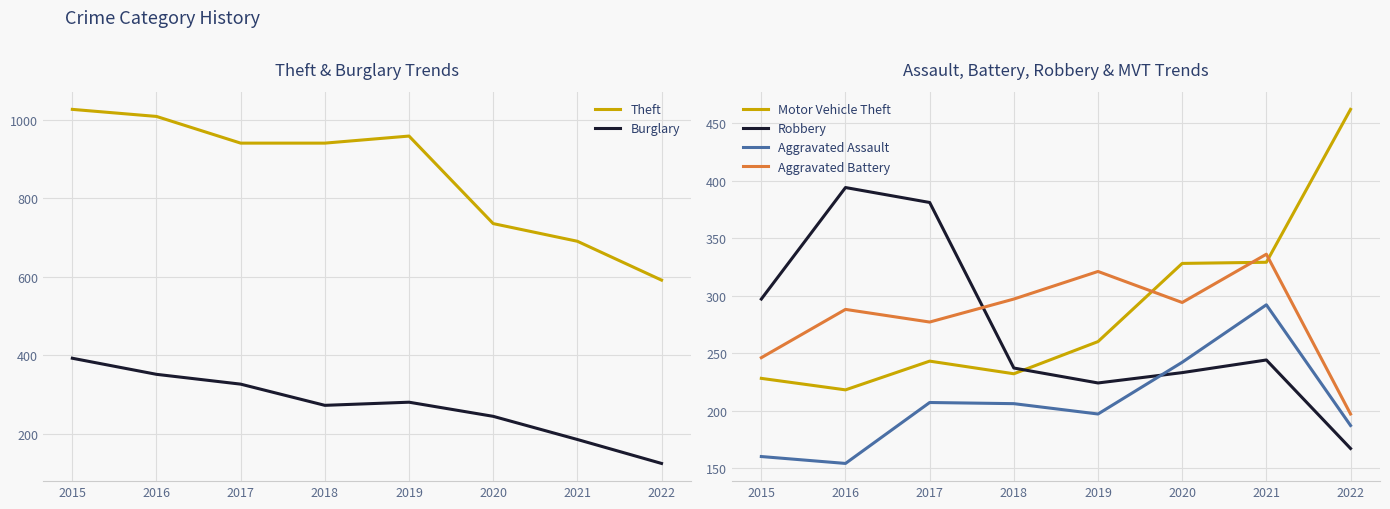

What is the spread (max minus min) of values at 2016?

855